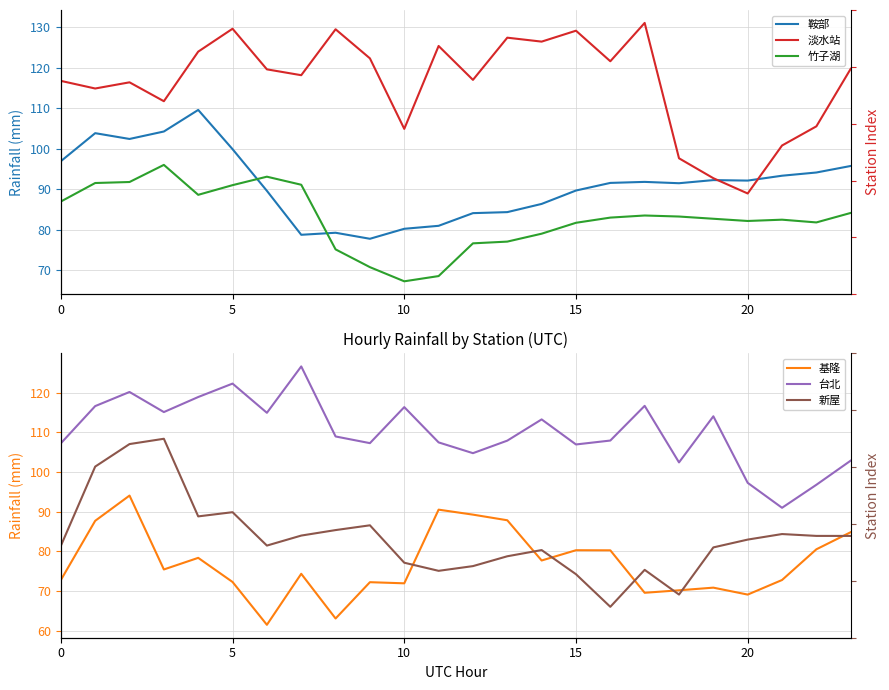

What are all the series names shown in the legend?

鞍部, 淡水站, 竹子湖, 基隆, 台北, 新屋